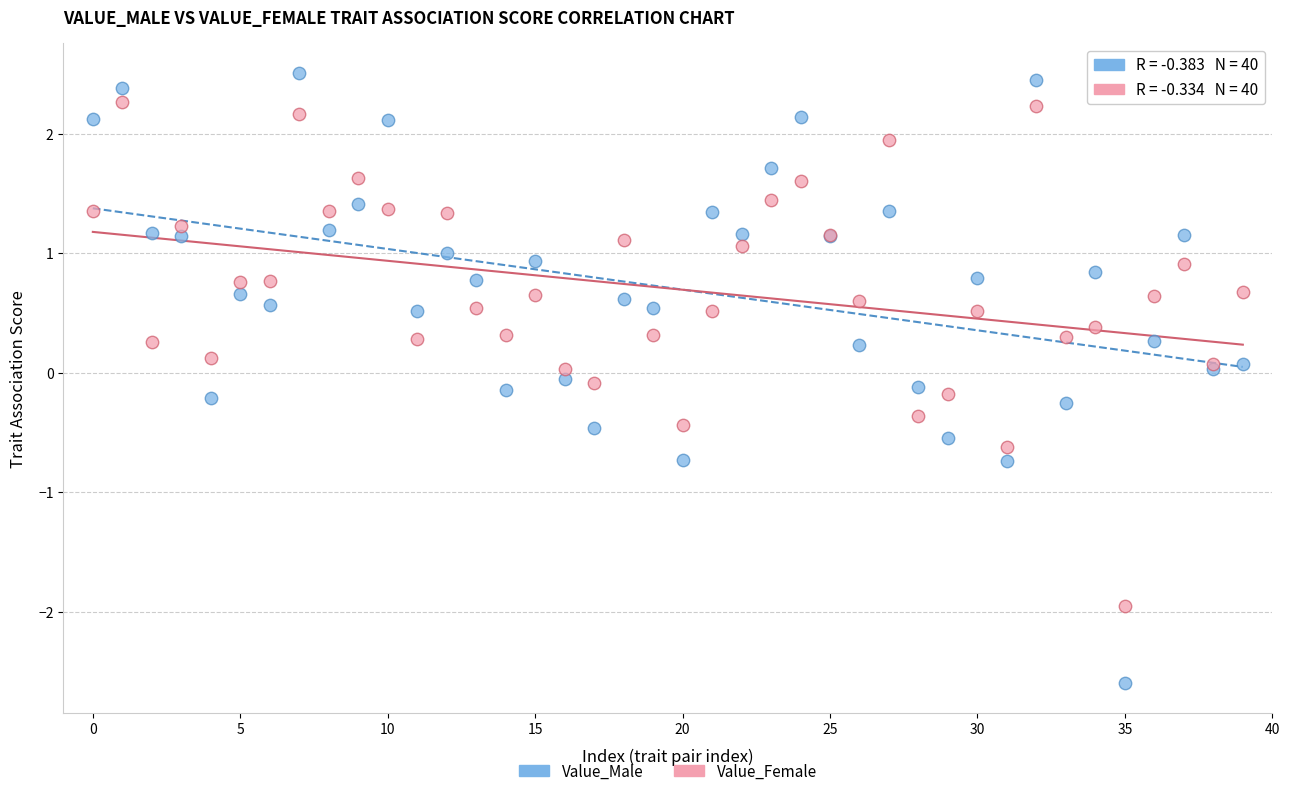

What are all the series names shown in the legend?

Value_Male, Value_Female